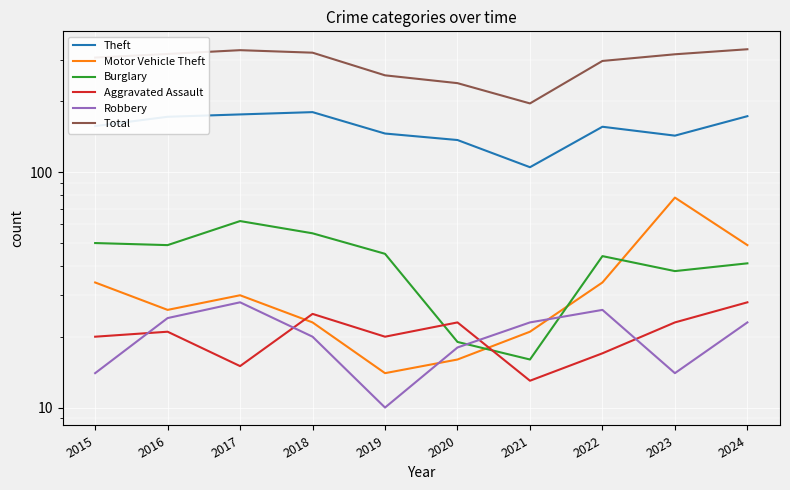

What is the spread (max minus min) of values at 2020?

223